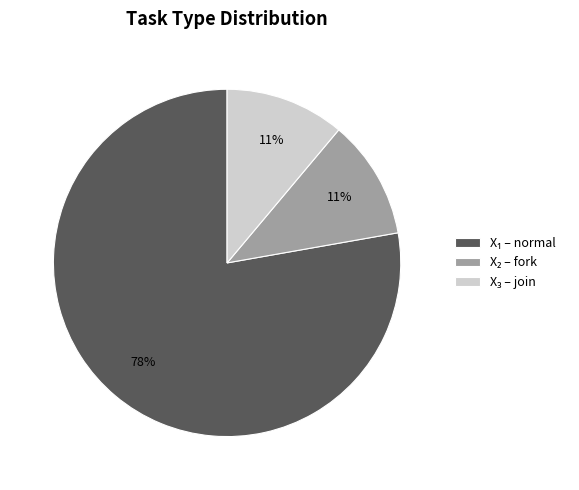

How many segments does this pie chart have?

3